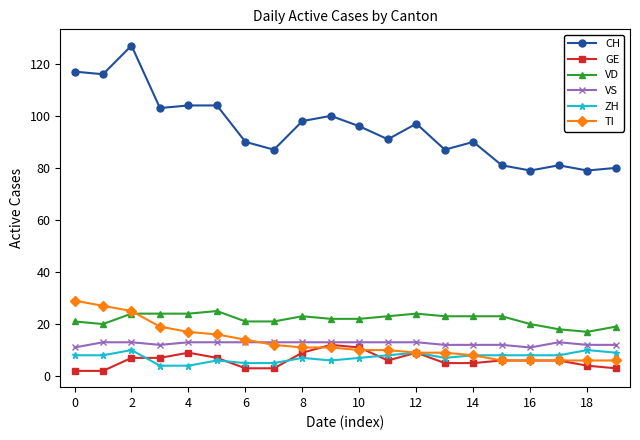

What is the highest value of the GE series?

12